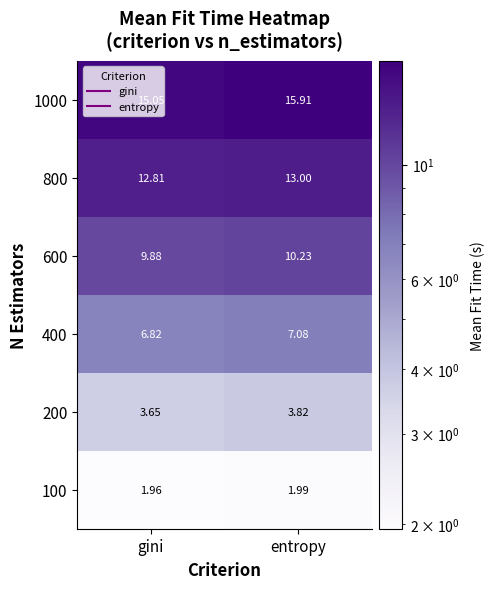

Where is 200 nearest to the value 3?

gini